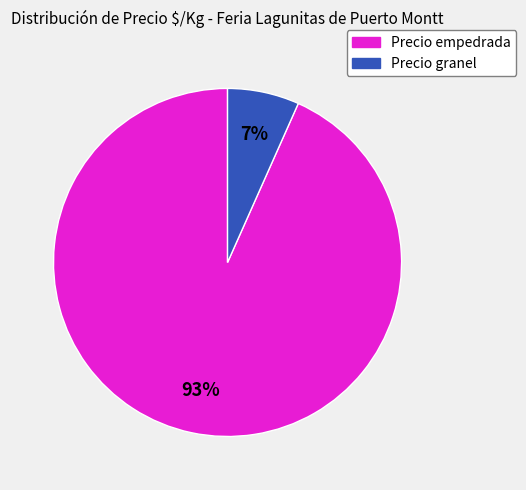

What is the smallest slice in the pie chart?

Precio granel